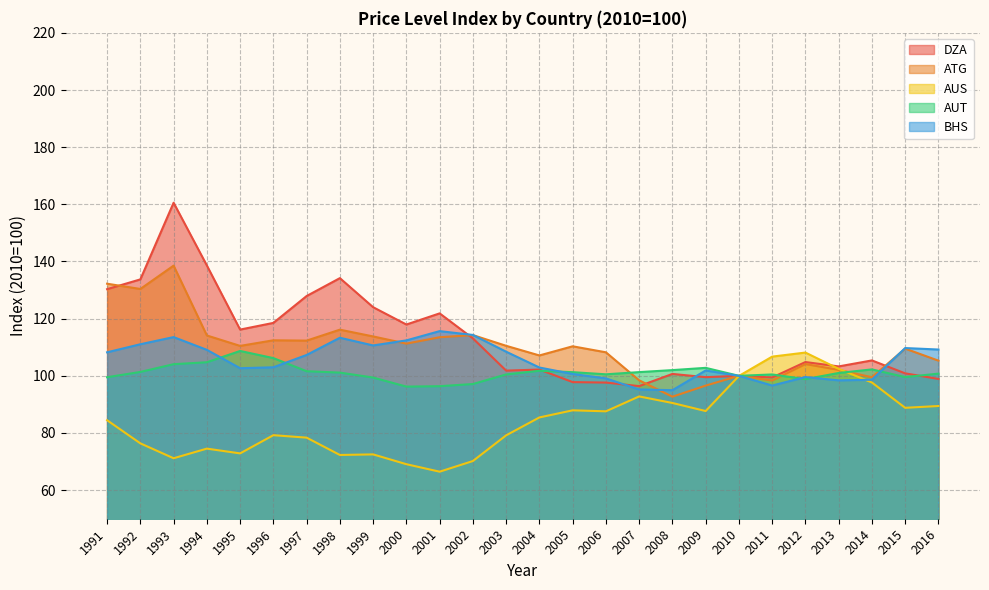

Reading left to right, what are all the values shown in this chart?

DZA: 1991=130.3	1992=133.7	1993=160.6	1994=138.6	1995=116.2	1996=118.5	1997=127.9	1998=134.2	1999=124.0	2000=118.0	2001=121.8	2002=113.1	2003=101.8	2004=102.2	2005=97.8	2006=97.6	2007=96.4	2008=100.7	2009=99.5	2010=100.0	2011=99.4	2012=104.8	2013=103.3	2014=105.4	2015=100.9	2016=98.9
ATG: 1991=132.2	1992=130.4	1993=138.6	1994=114.1	1995=110.5	1996=112.4	1997=112.3	1998=116.2	1999=113.8	2000=111.3	2001=113.5	2002=114.2	2003=110.5	2004=107.1	2005=110.3	2006=108.2	2007=98.4	2008=92.7	2009=96.6	2010=100.0	2011=98.3	2012=104.1	2013=102.1	2014=99.5	2015=109.5	2016=105.3
AUS: 1991=84.5	1992=76.4	1993=71.2	1994=74.5	1995=72.9	1996=79.2	1997=78.4	1998=72.3	1999=72.5	2000=69.1	2001=66.5	2002=70.2	2003=79.2	2004=85.4	2005=87.9	2006=87.6	2007=92.8	2008=90.5	2009=87.7	2010=100.0	2011=106.7	2012=108.1	2013=102.4	2014=97.7	2015=88.8	2016=89.4
AUT: 1991=99.5	1992=101.4	1993=104.1	1994=104.8	1995=108.7	1996=106.2	1997=101.6	1998=101.1	1999=99.4	2000=96.2	2001=96.4	2002=97.1	2003=100.5	2004=101.8	2005=101.3	2006=100.5	2007=101.3	2008=102.0	2009=102.8	2010=100.0	2011=100.5	2012=98.8	2013=101.0	2014=102.2	2015=99.5	2016=100.8
BHS: 1991=108.2	1992=111.0	1993=113.5	1994=109.1	1995=102.7	1996=103.0	1997=107.3	1998=113.3	1999=110.6	2000=112.4	2001=115.6	2002=114.3	2003=108.4	2004=102.9	2005=100.7	2006=99.1	2007=95.2	2008=95.0	2009=101.9	2010=100.0	2011=96.6	2012=99.6	2013=98.4	2014=98.6	2015=109.7	2016=109.2